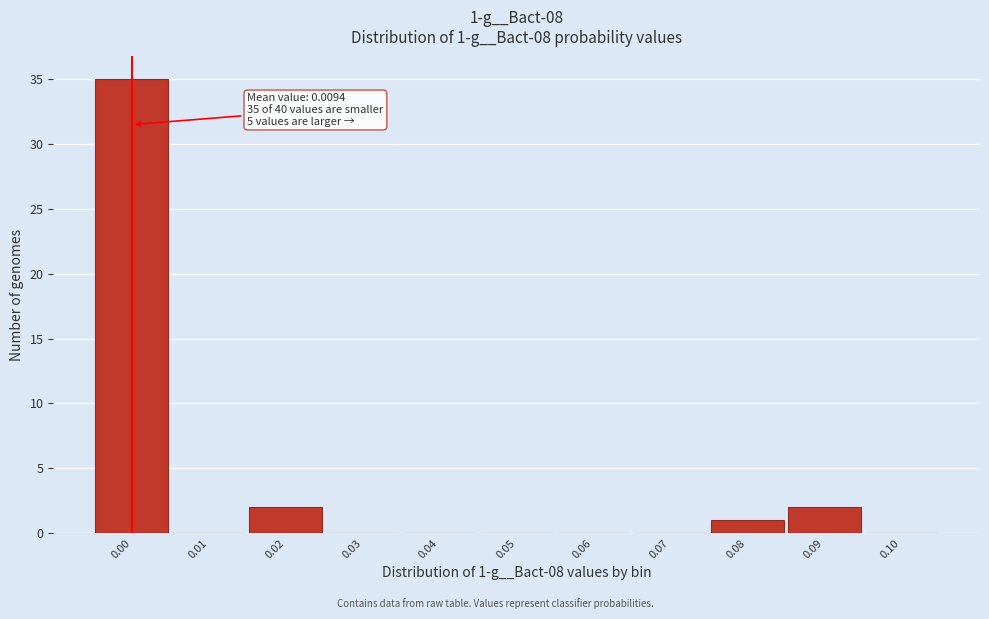

Reading left to right, list all the values displayed in this chart.

0.00=35	0.01=0	0.02=2	0.03=0	0.04=0	0.05=0	0.06=0	0.07=0	0.08=1	0.09=2	0.10=0